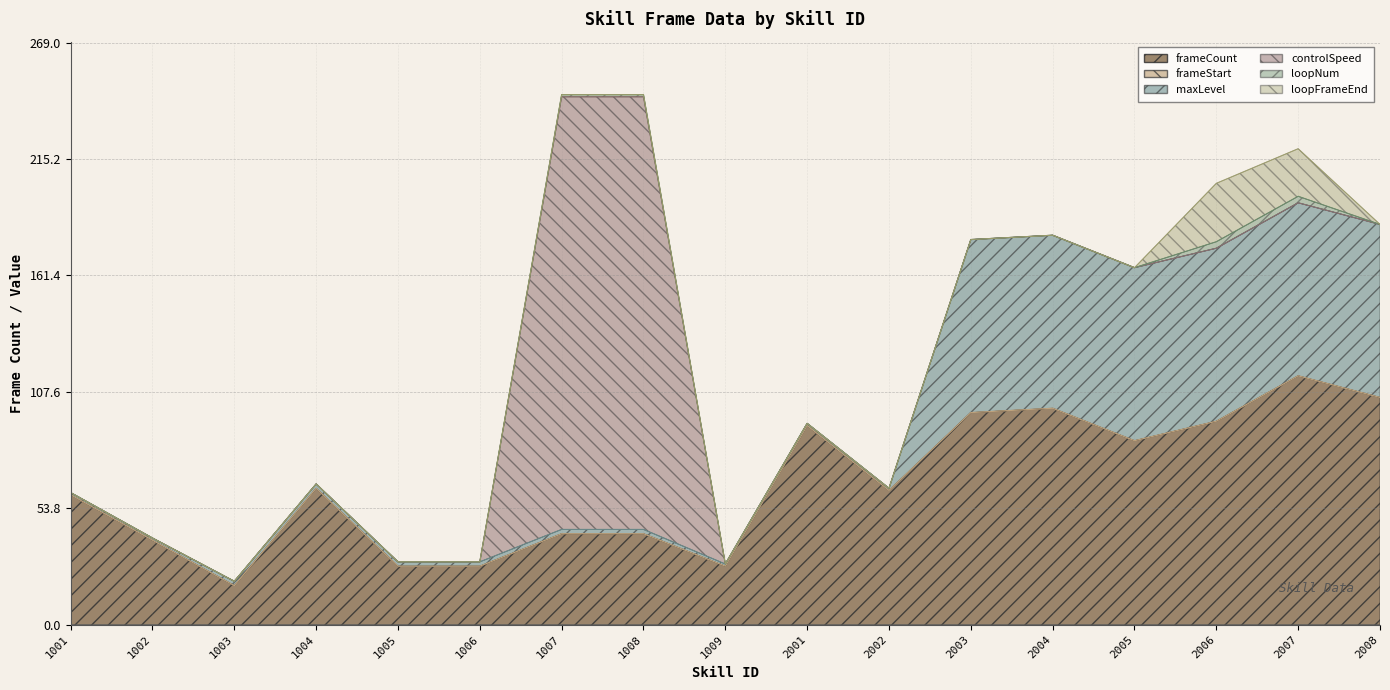

How many lines are shown in the chart?

6